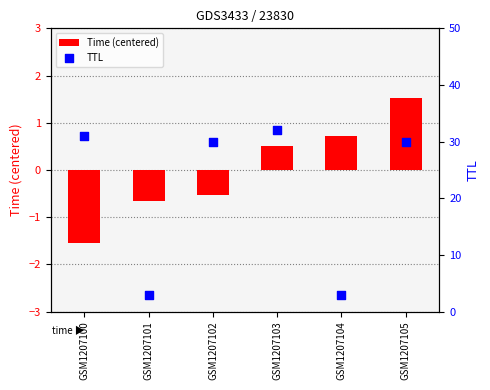

At which category is the sum across all series the highest?

GSM1207103